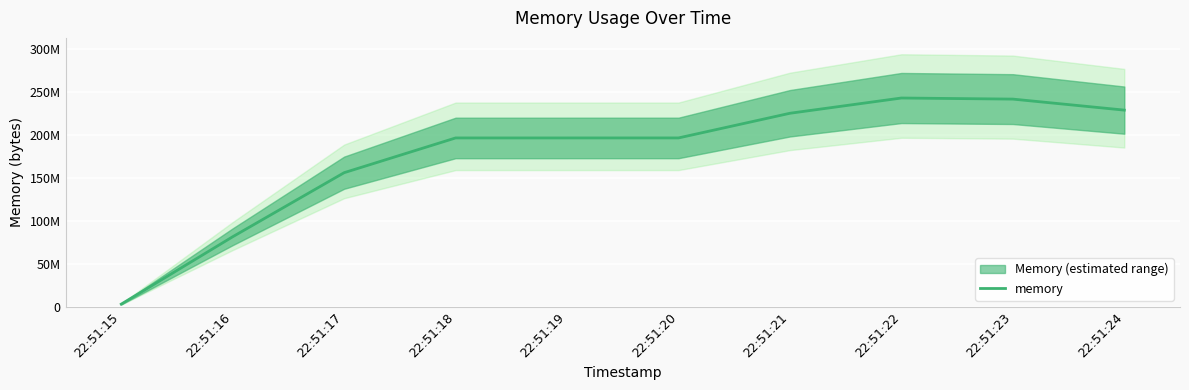

What is the smallest value displayed?

3108864